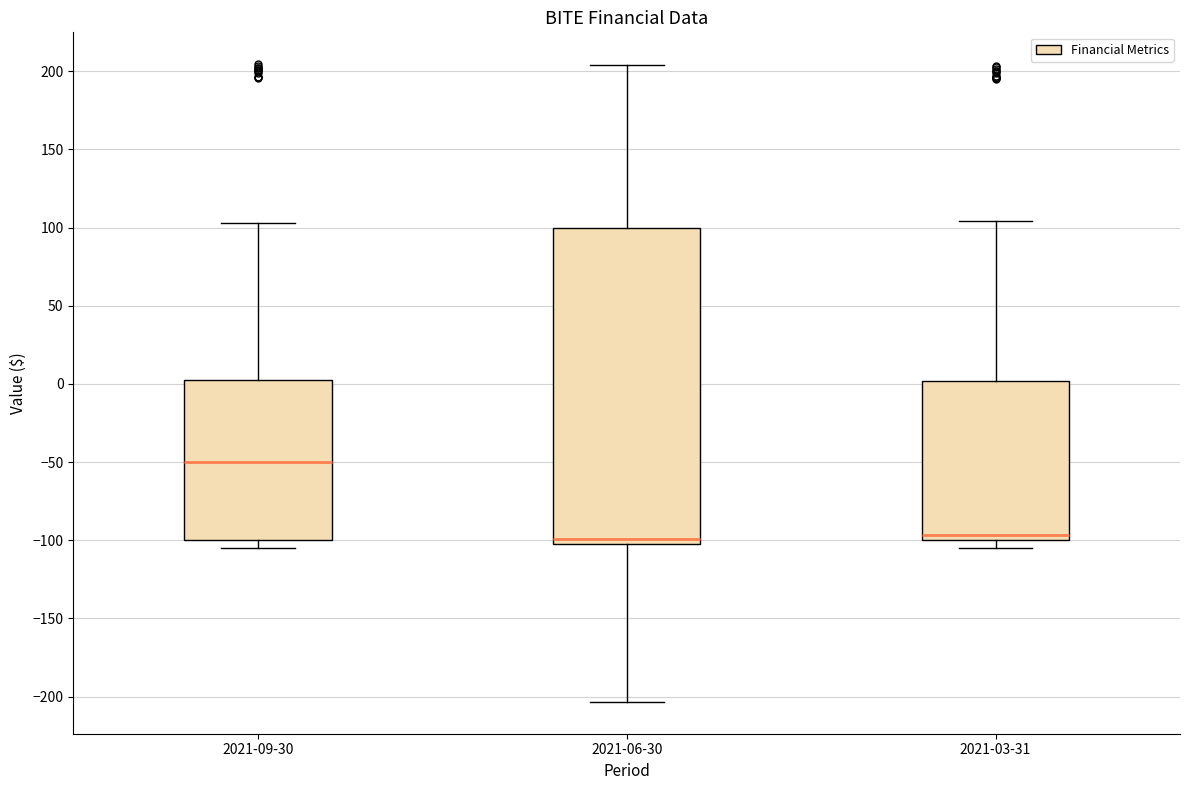

Which box is the tallest, from its lower edge to its upper edge?

2021-06-30